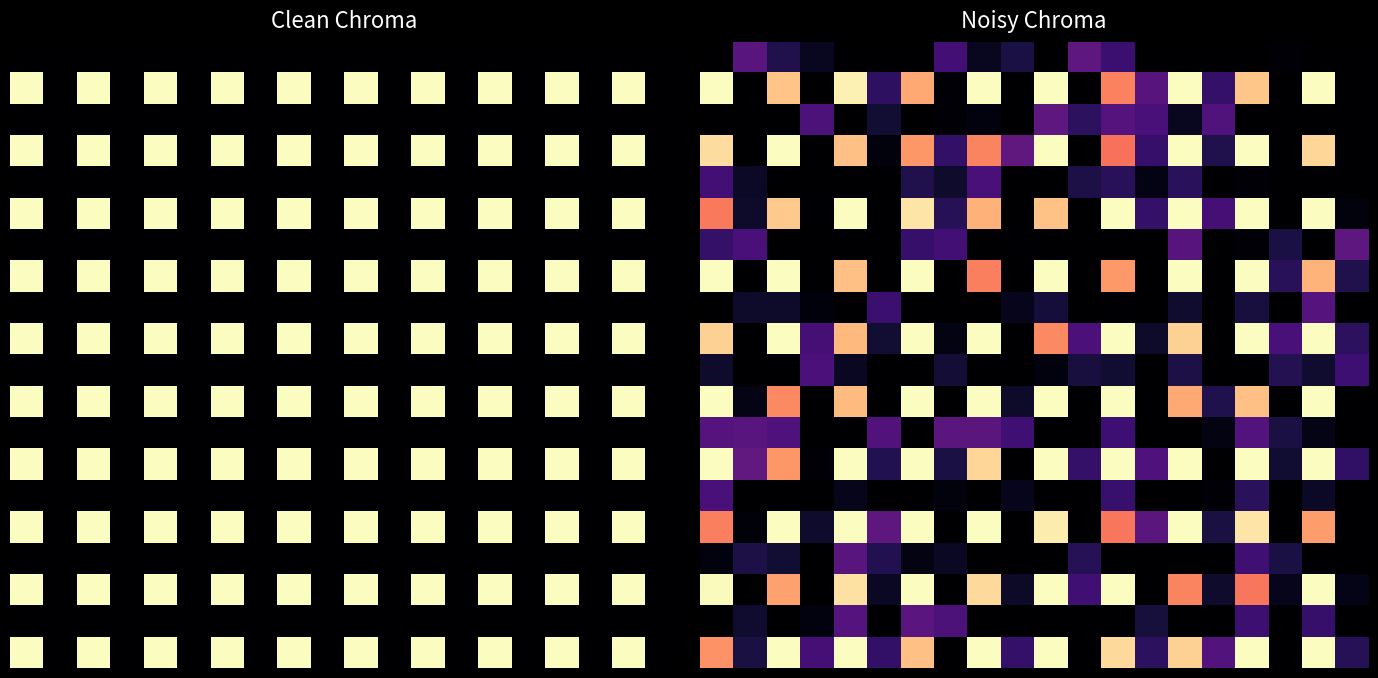

What is the average value of the 5.0 series?

0.5